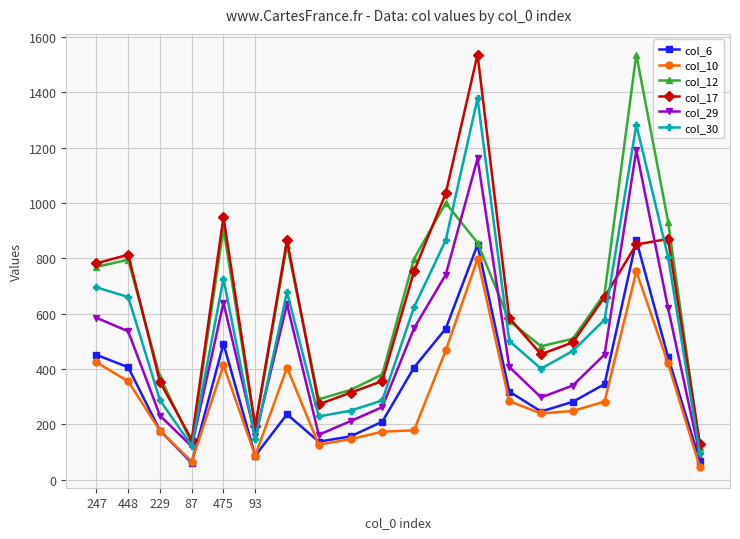

What is the value of the col_17 point at the 11th from the left?

753